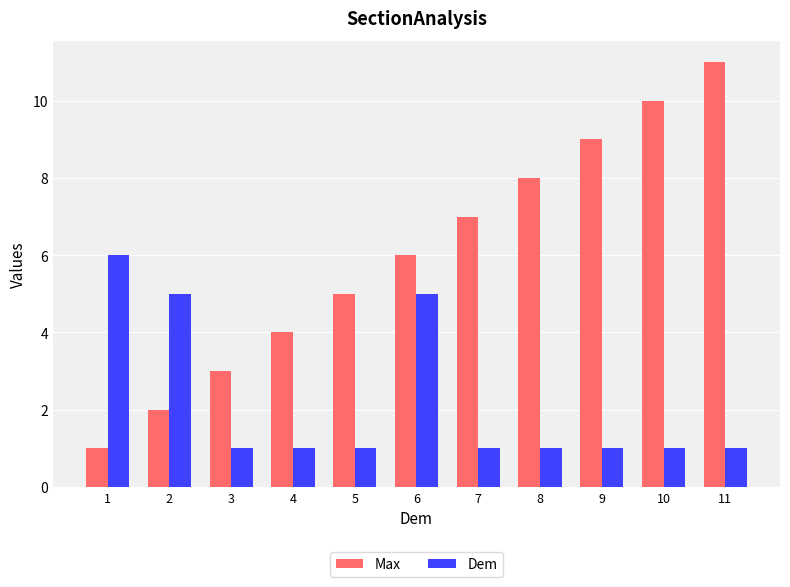

Reading left to right, transcribe all the data shown in this chart.

Max: 1	2	3	4	5	6	7	8	9	10	11
Dem: 6	5	1	1	1	5	1	1	1	1	1